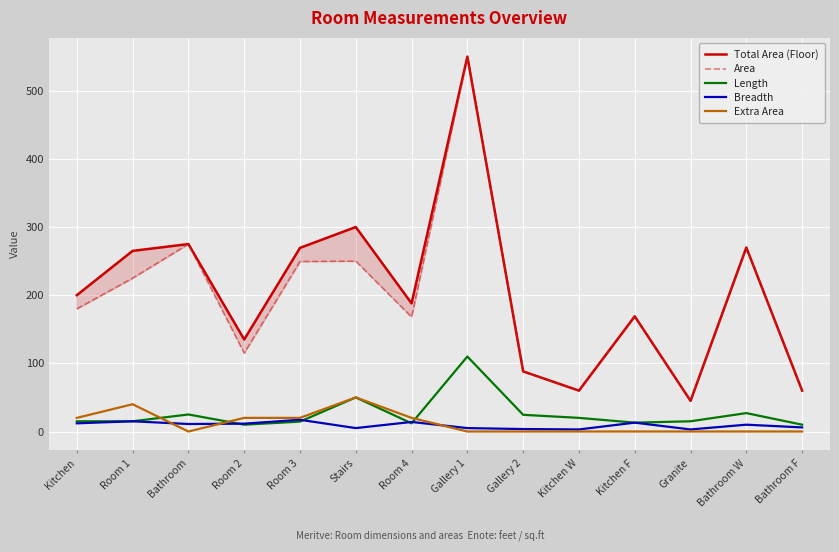

True or false: Length and Breadth cross at least once.

True